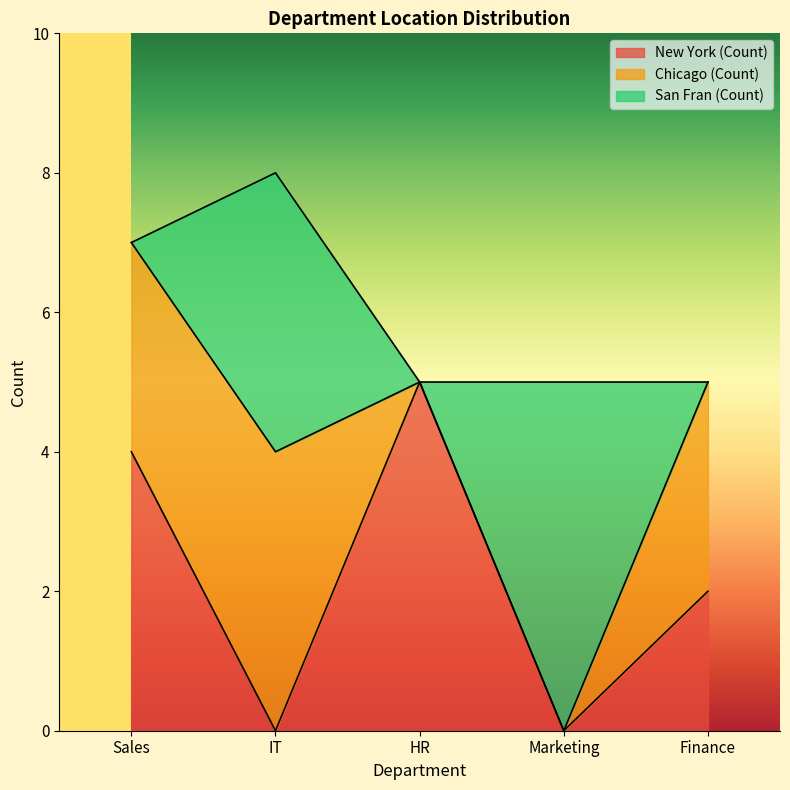

What is the sum of the San Fran (Count) values at Marketing and HR?

5